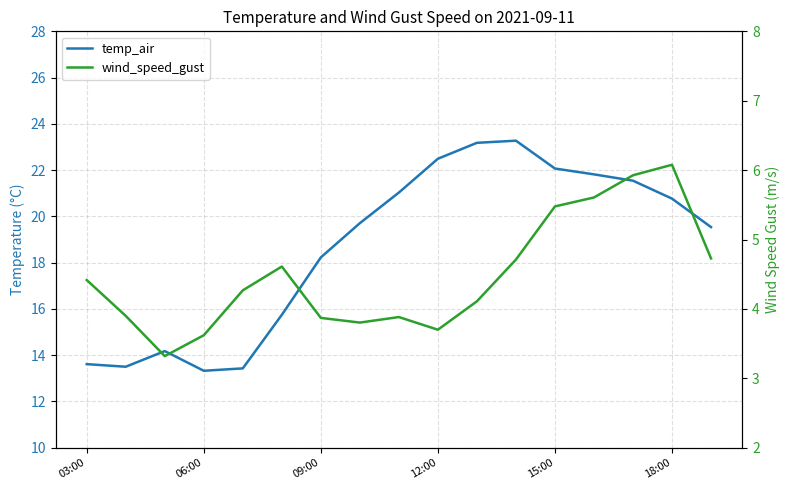

Is this an area chart (filled region under the line)?

No